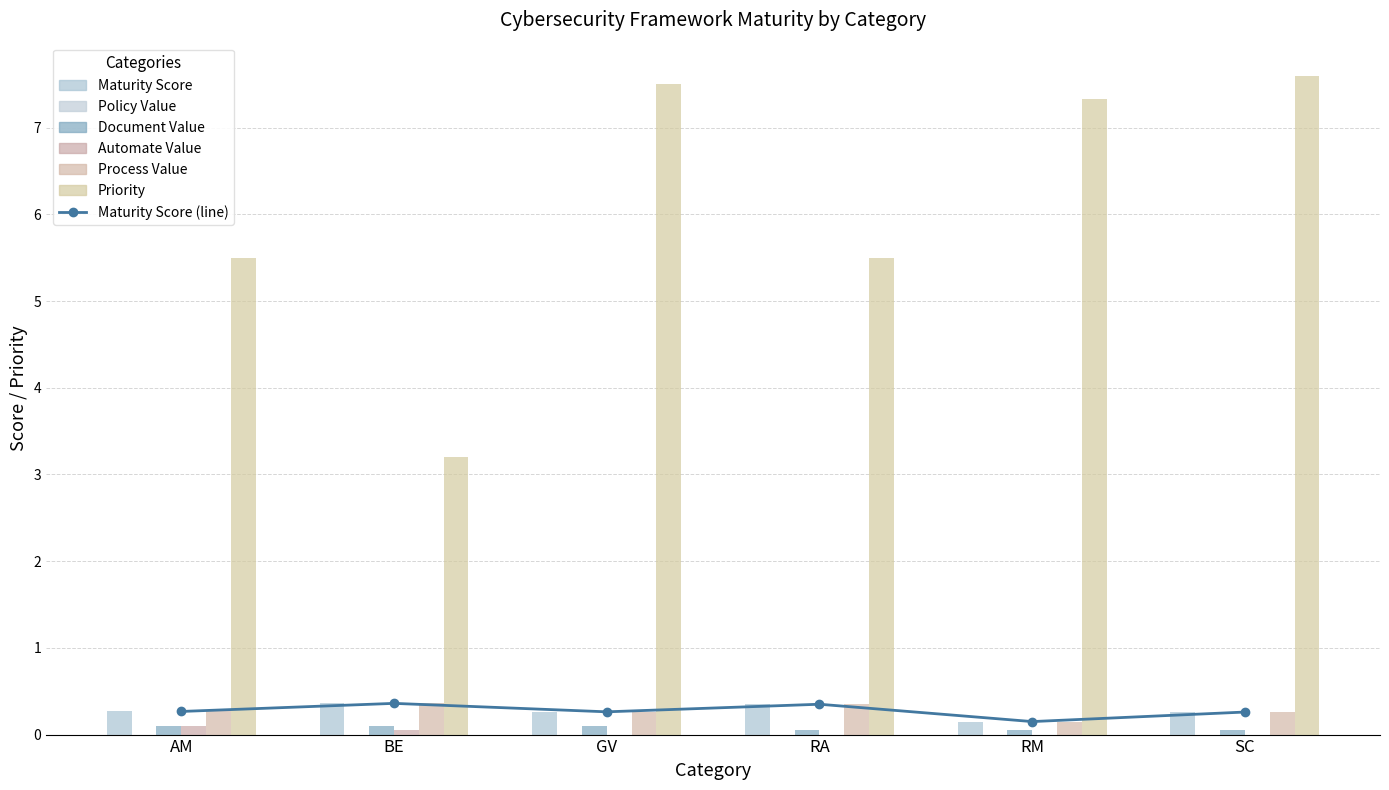

At how many categories does at least one series exceed 4?

5